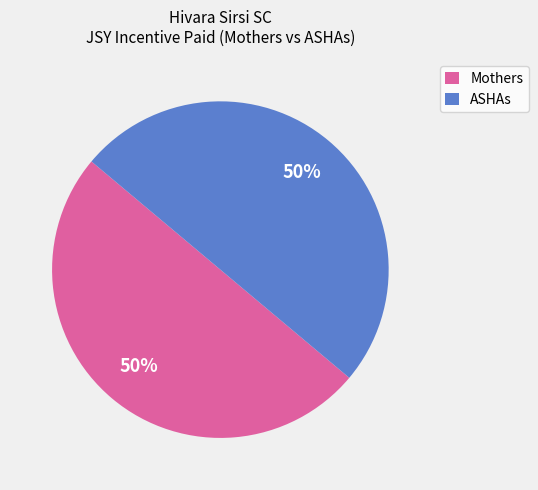

To the nearest percent, what is the average slice percentage?

50%